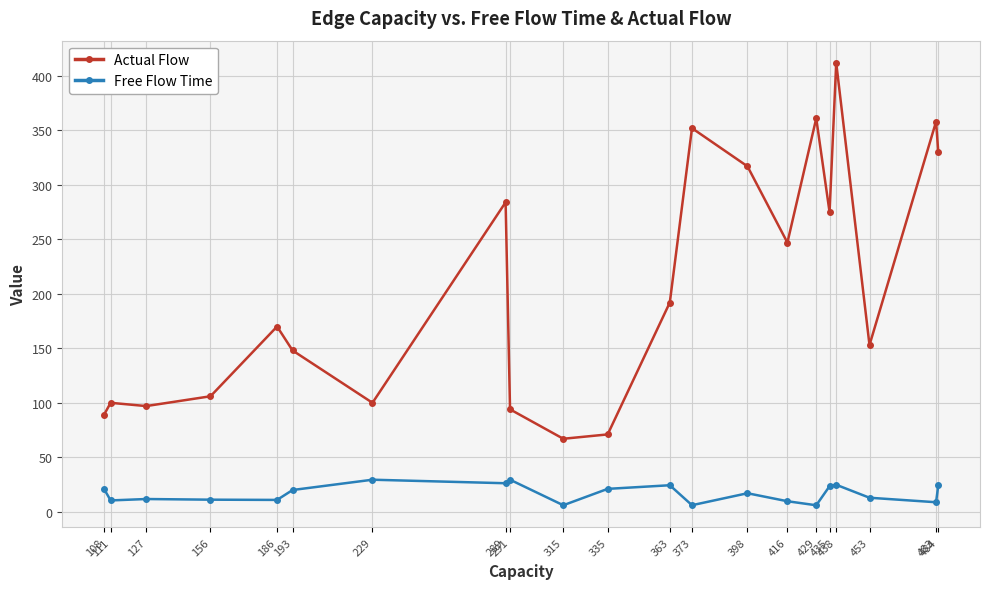

The value of Actual Flow at 127 is 163.6. True or false?

False